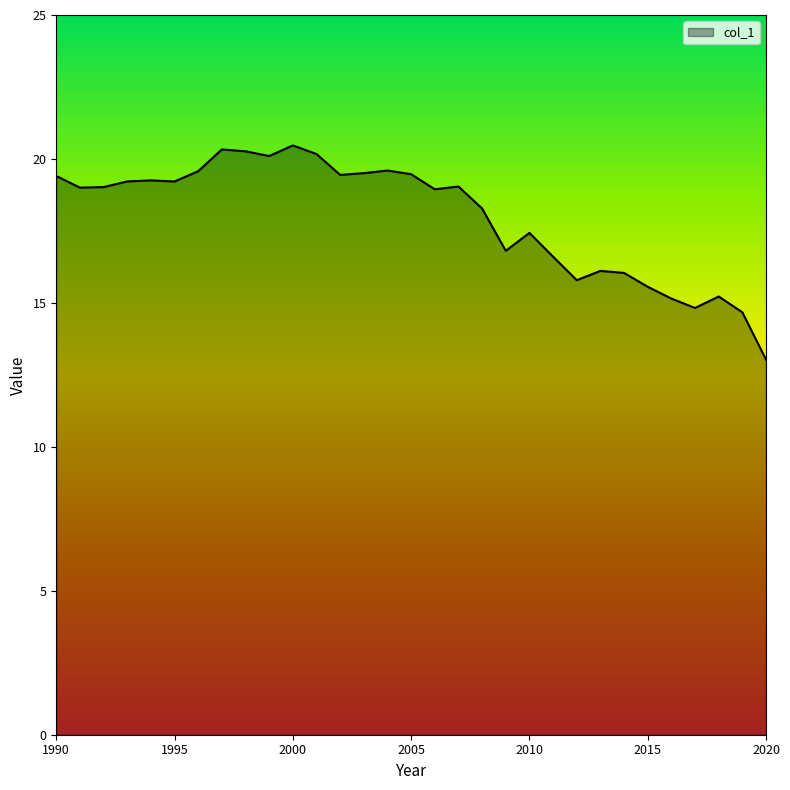

What is the difference between the maximum and minimum values?

7.4